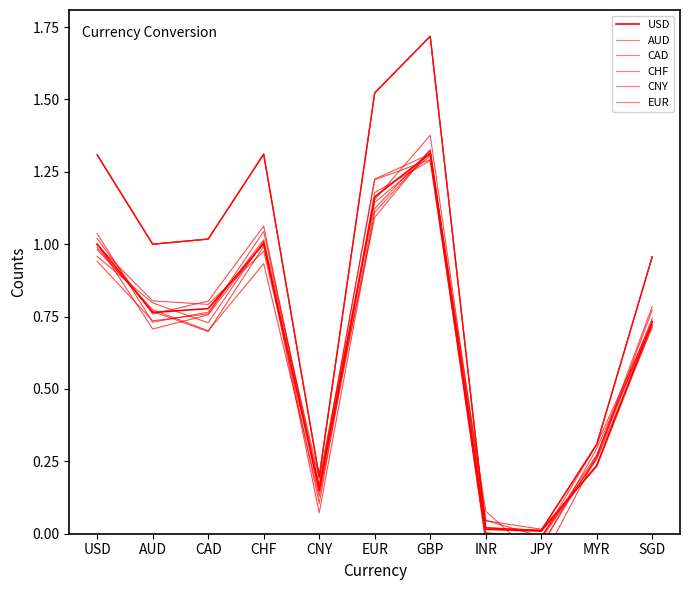

Between CHF and SGD, which series saw the biggest shift?

AUD